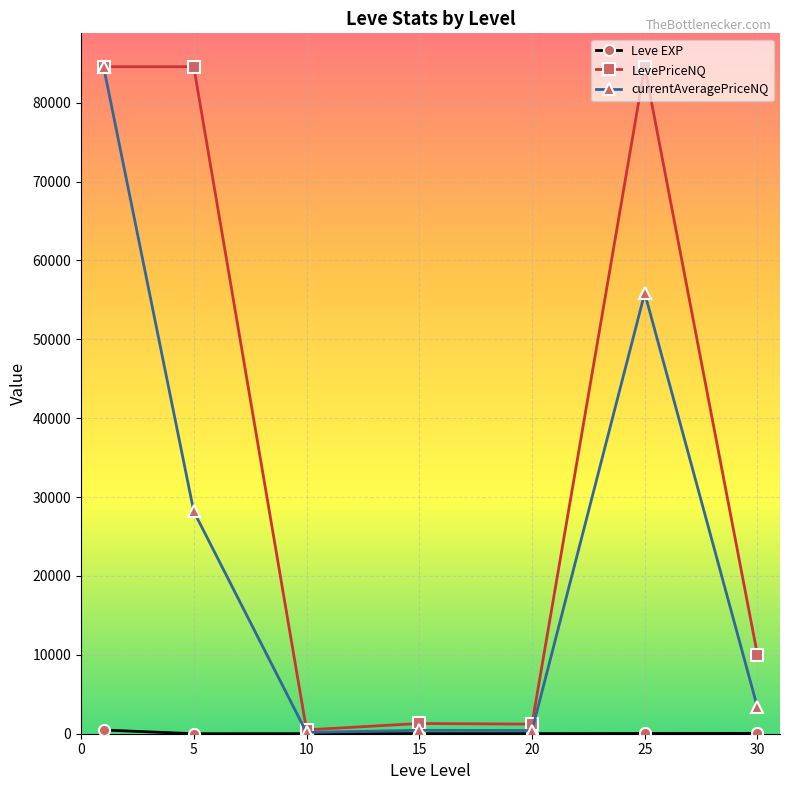

What is the lowest value of the LevePriceNQ series?

487.1